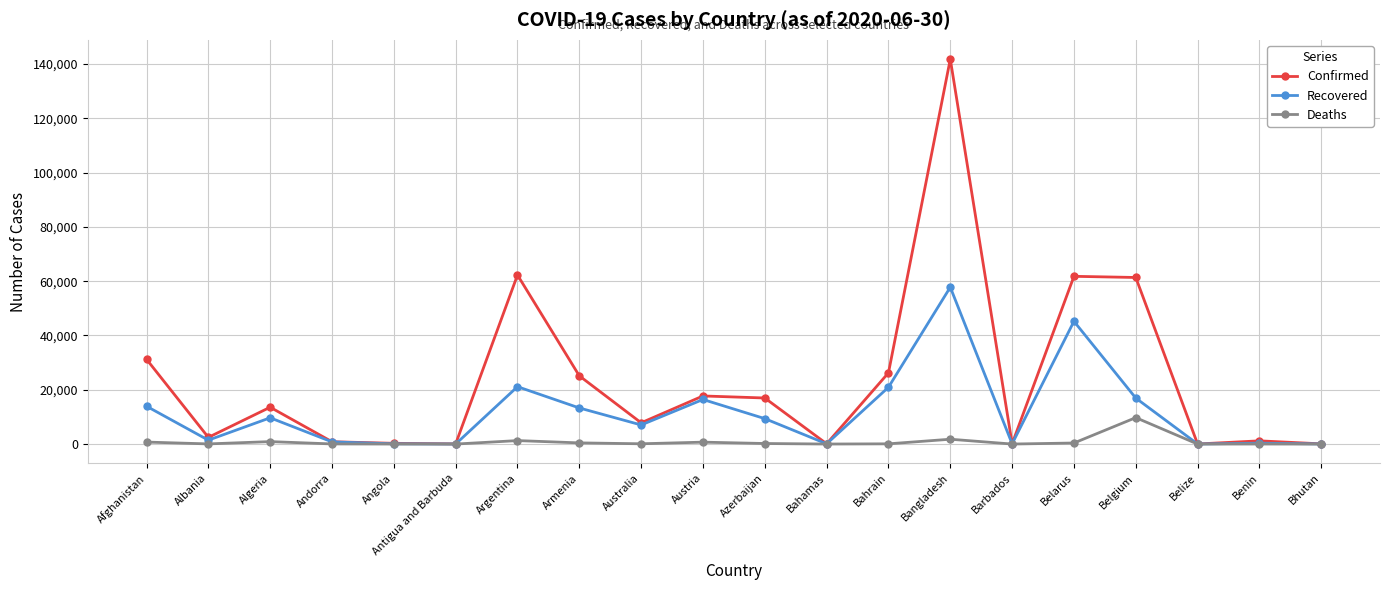

What is the sum of all Recovered values?

234645